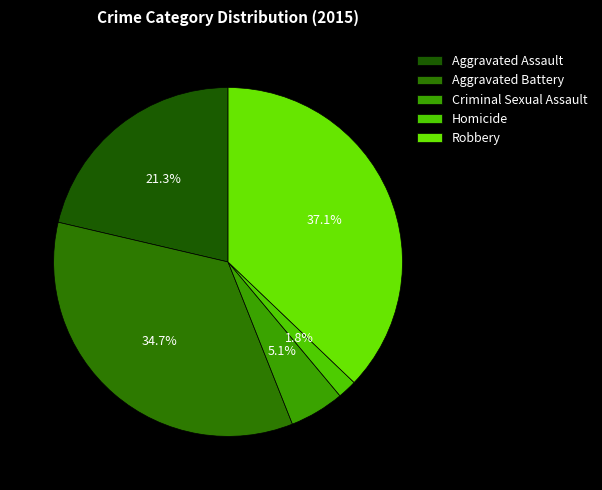

Is there a majority slice in this chart?

No